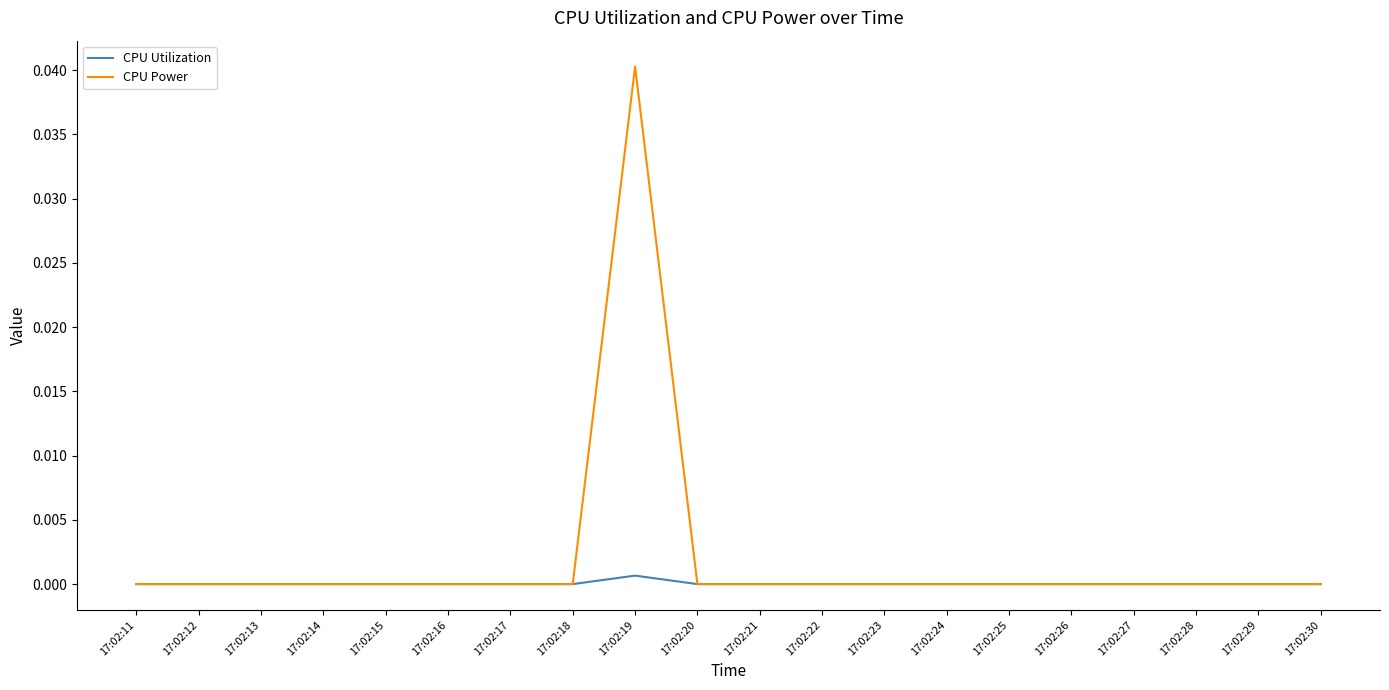

At which category does the chart reach its peak across all series?

17:02:19